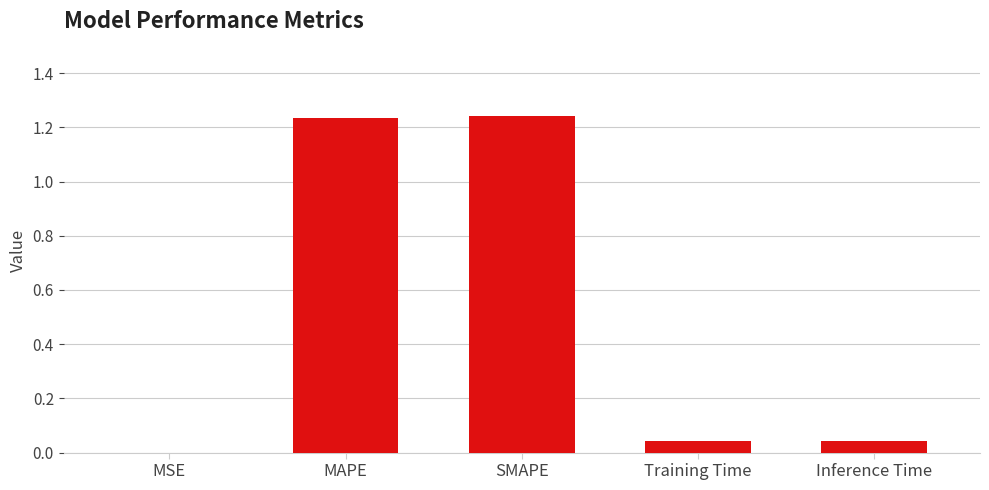

True or false: the data shows 0.1 at Training Time.

False